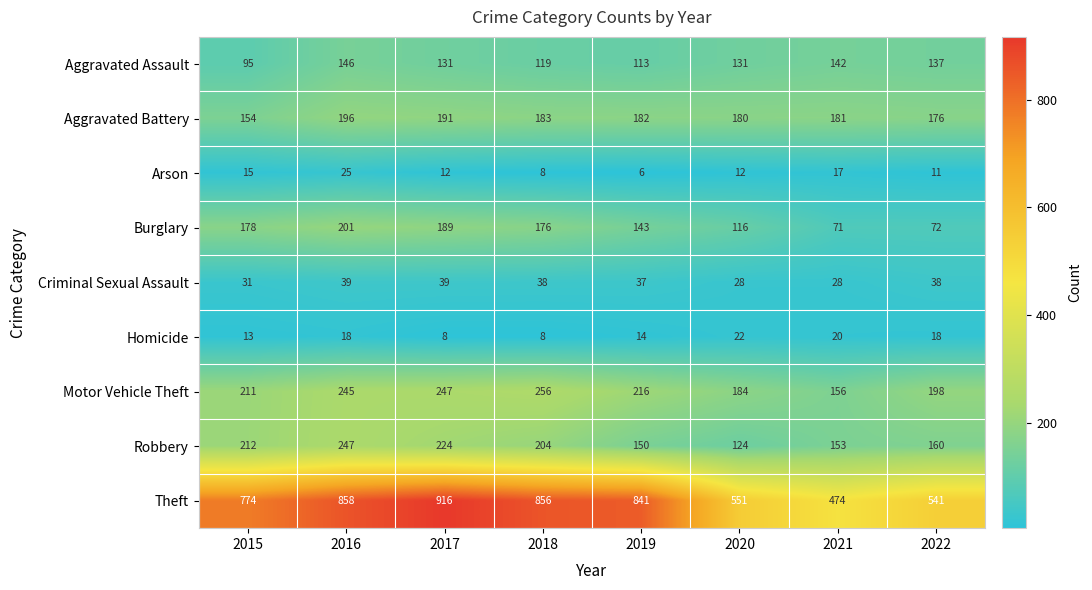

The value of Criminal Sexual Assault at 2017 is 58. True or false?

False